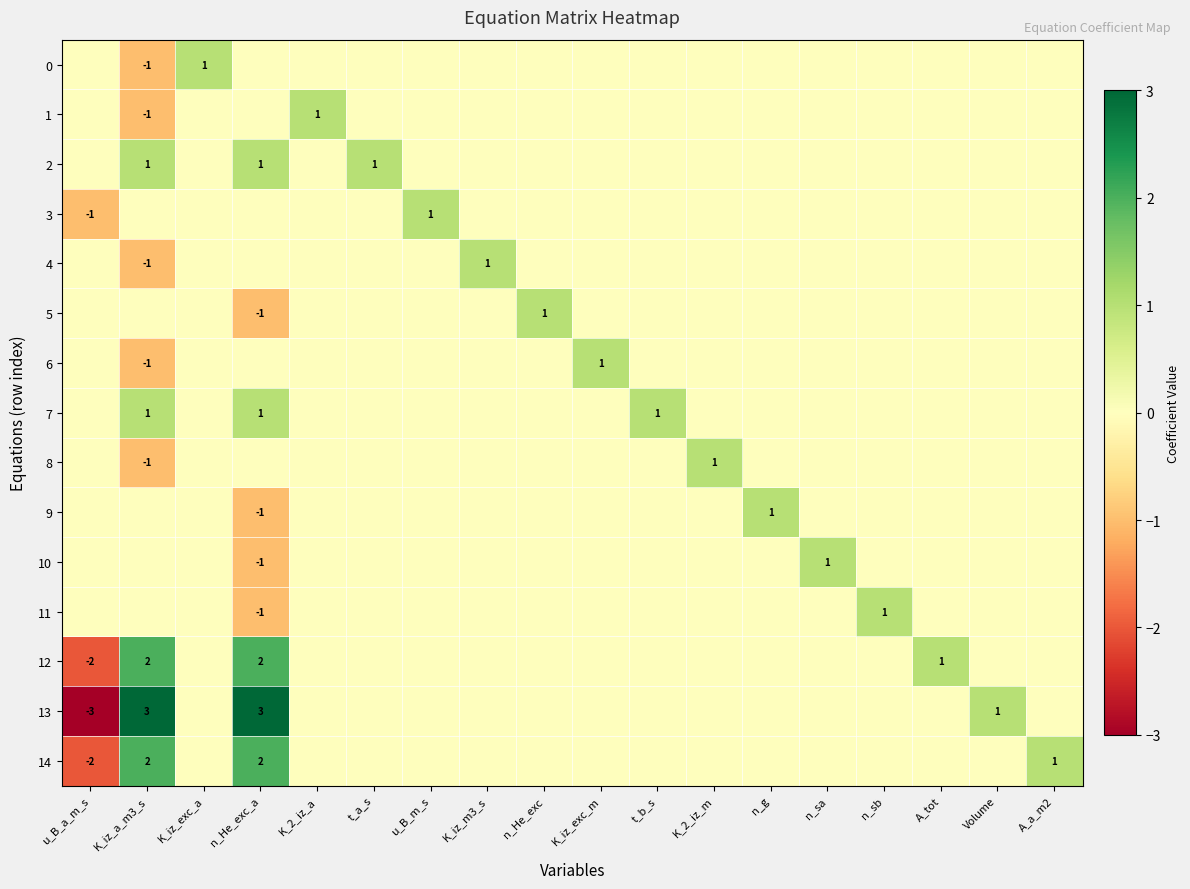

True or false: 12 has a value of 3 at n_He_exc_a.

False